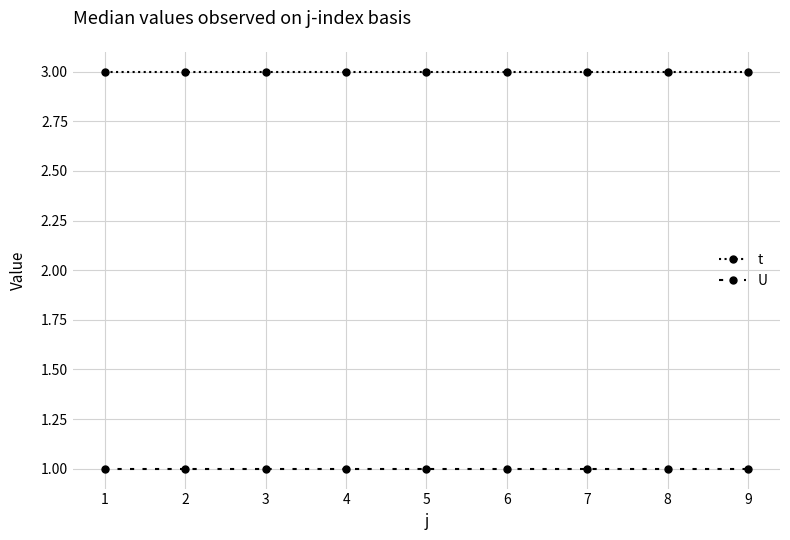

The U series shows 1 at 7. True or false?

True